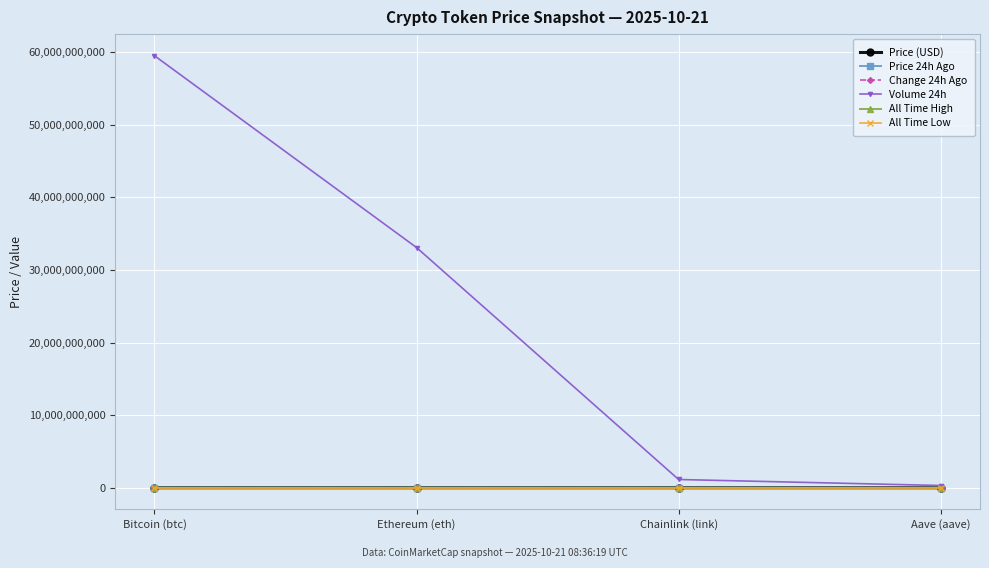

True or false: Volume 24h has a value of 20680208789.0 at Ethereum (eth).

False